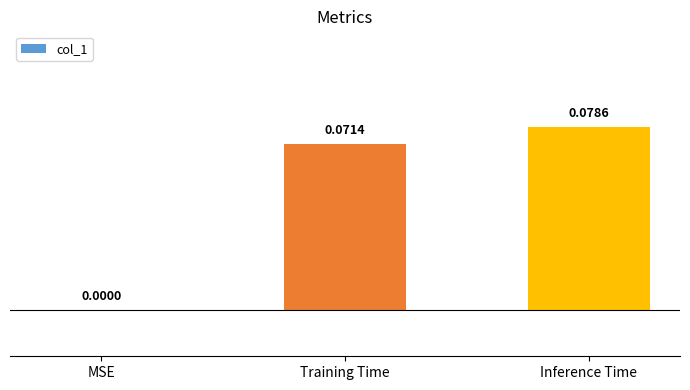

Between MSE and Inference Time, which is larger?

Inference Time